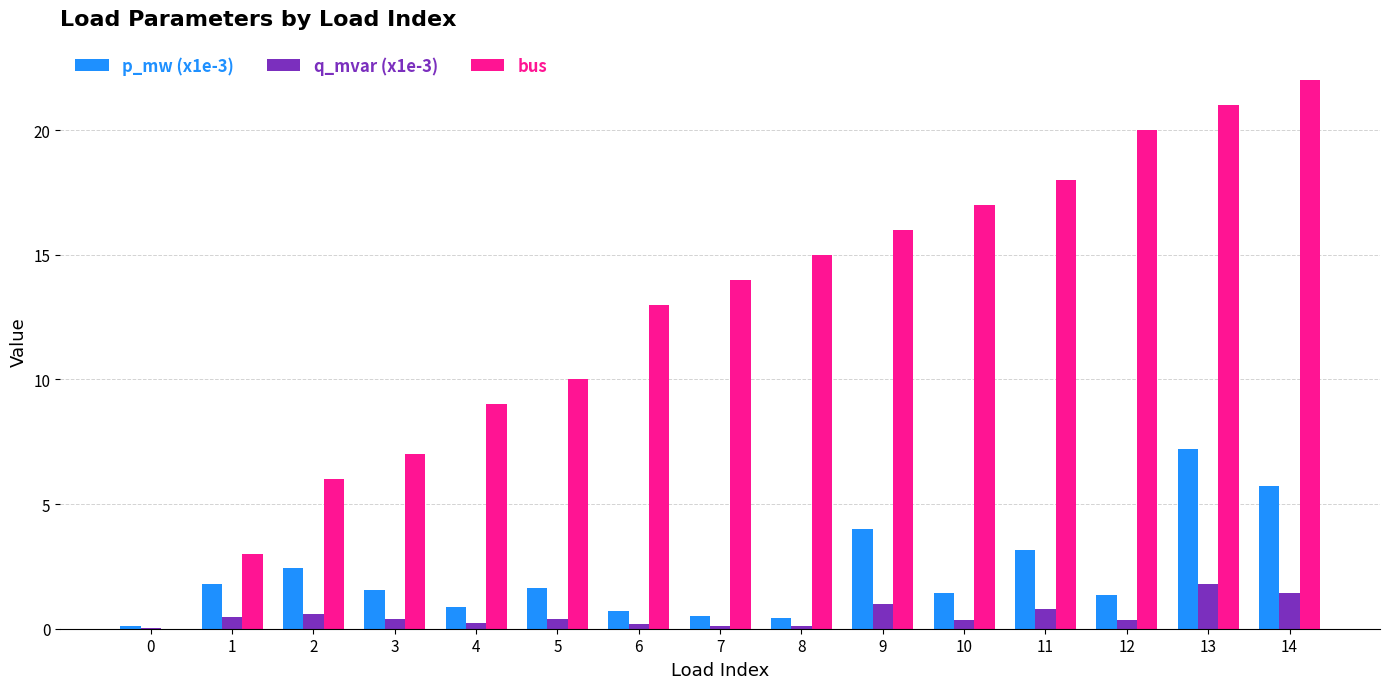

What is the sum of all bus values?

191.0